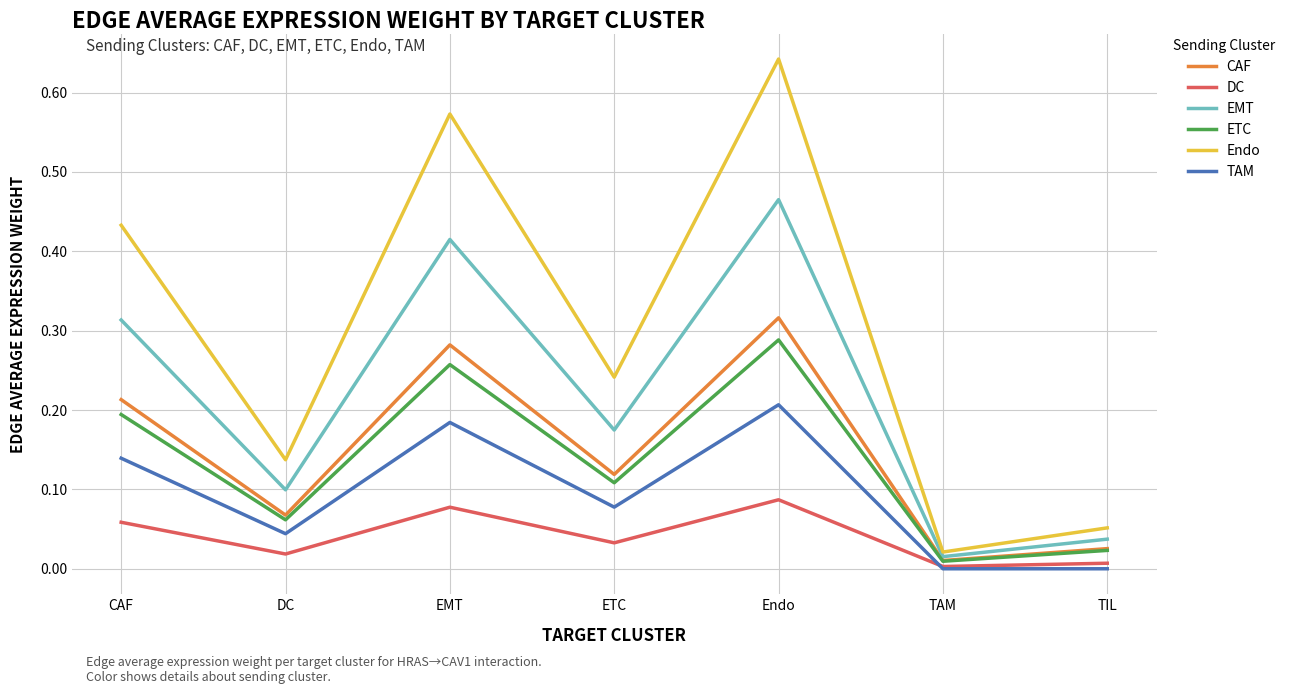

At which category does the chart reach its peak across all series?

Endo